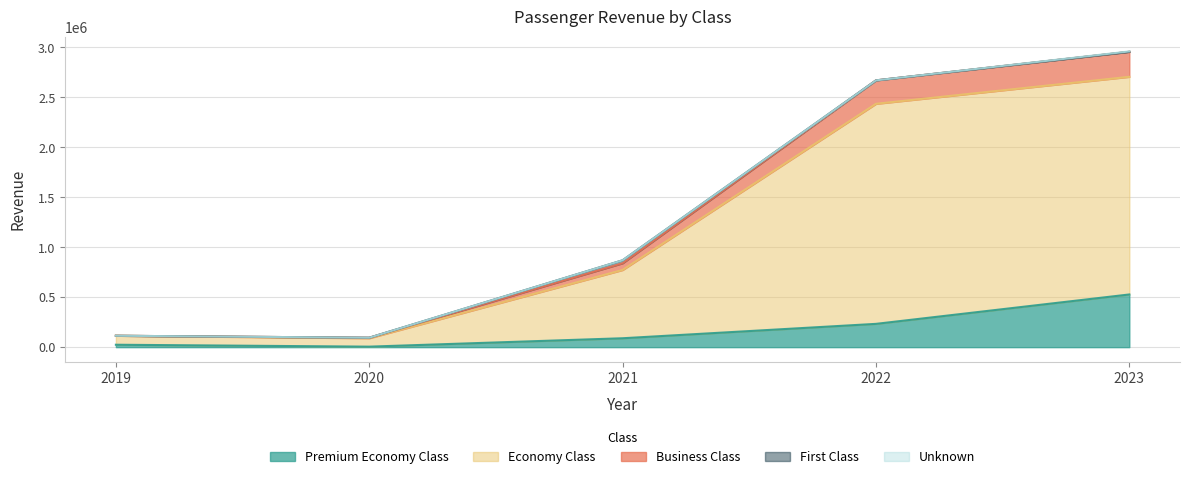

Which series has the widest spread of values?

Economy Class